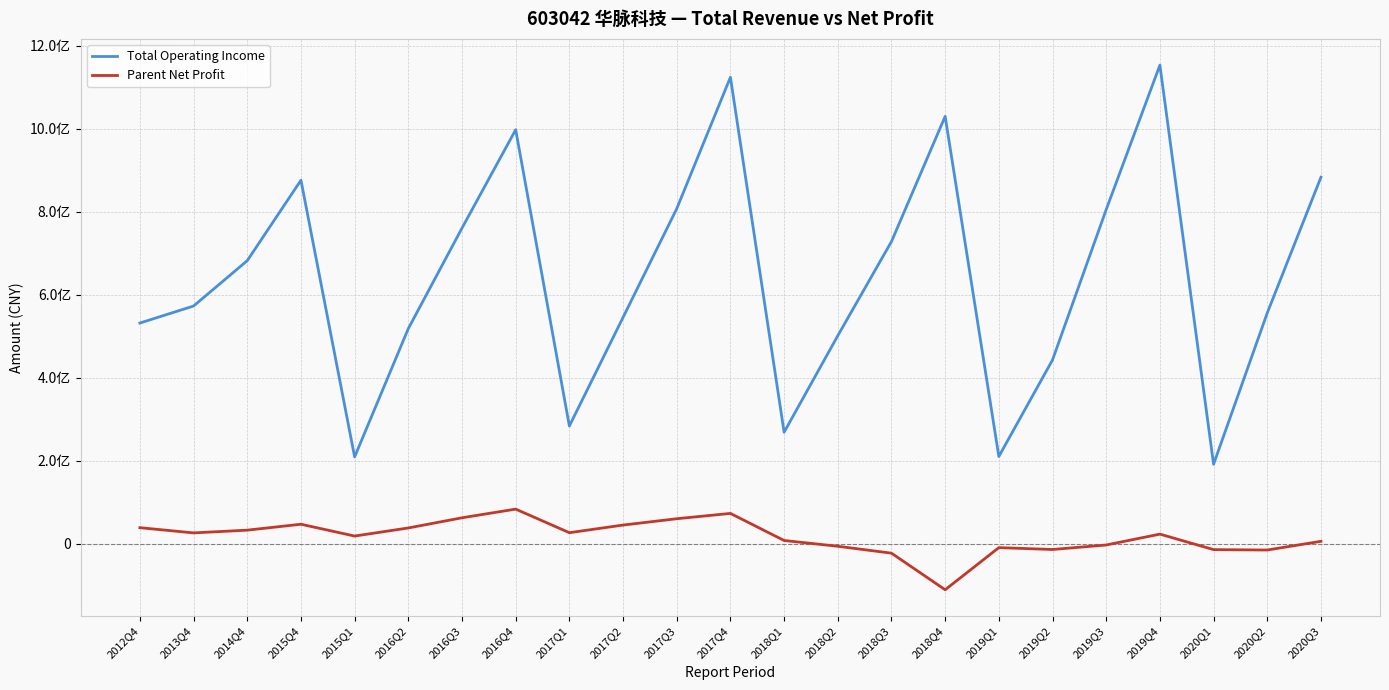

At which label does Parent Net Profit first exceed 23657423?

2012Q4